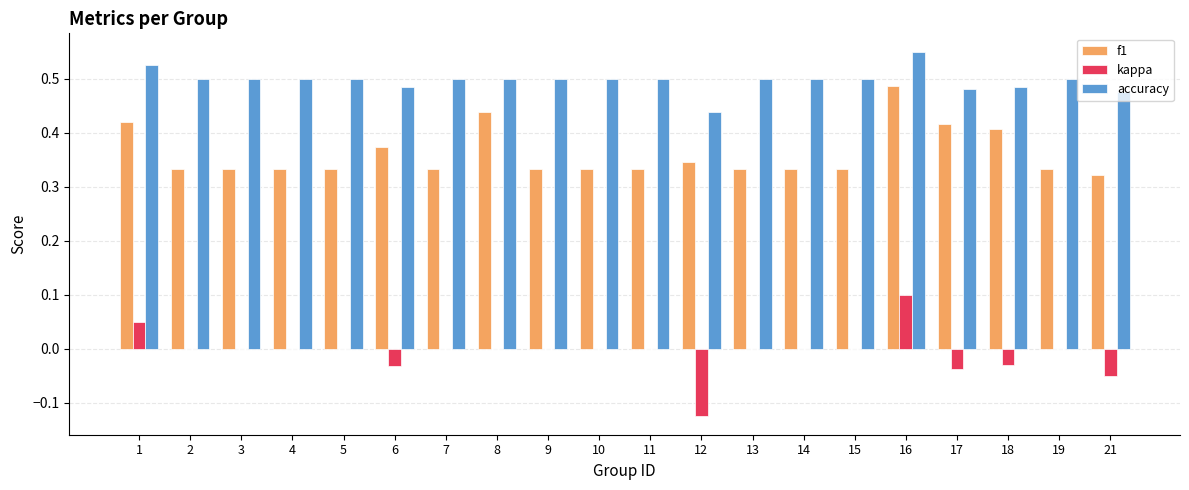

Which series changed the most between 8 and 19?

f1